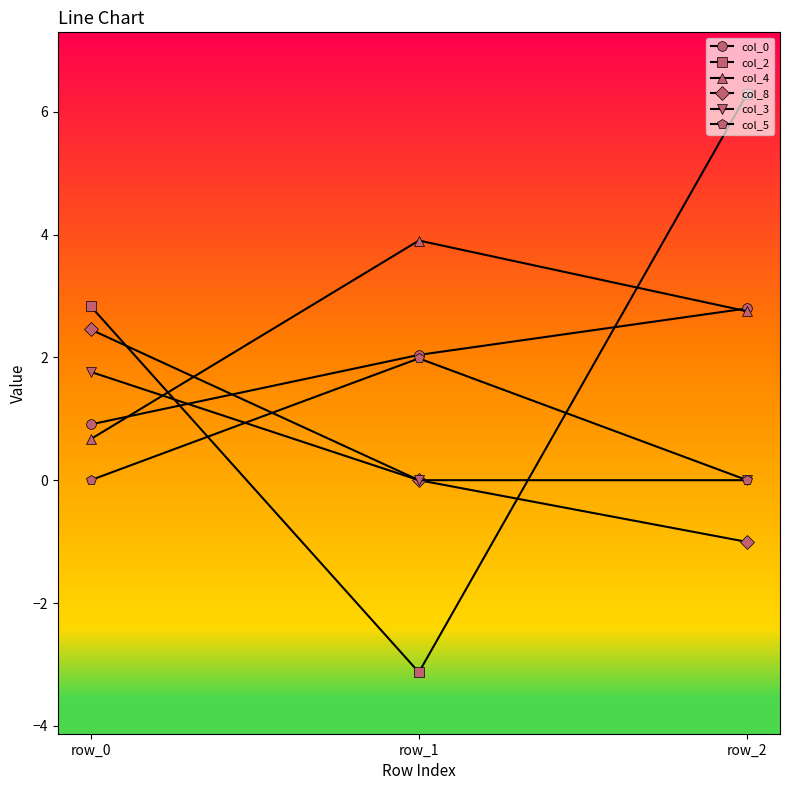

Reading left to right, transcribe all the data shown in this chart.

col_0: 0.9	2.0	2.8
col_2: 2.8	-3.1	6.3
col_4: 0.7	3.9	2.8
col_8: 2.5	0.0	-1.0
col_3: 1.8	0.0	0.0
col_5: 0.0	2.0	0.0